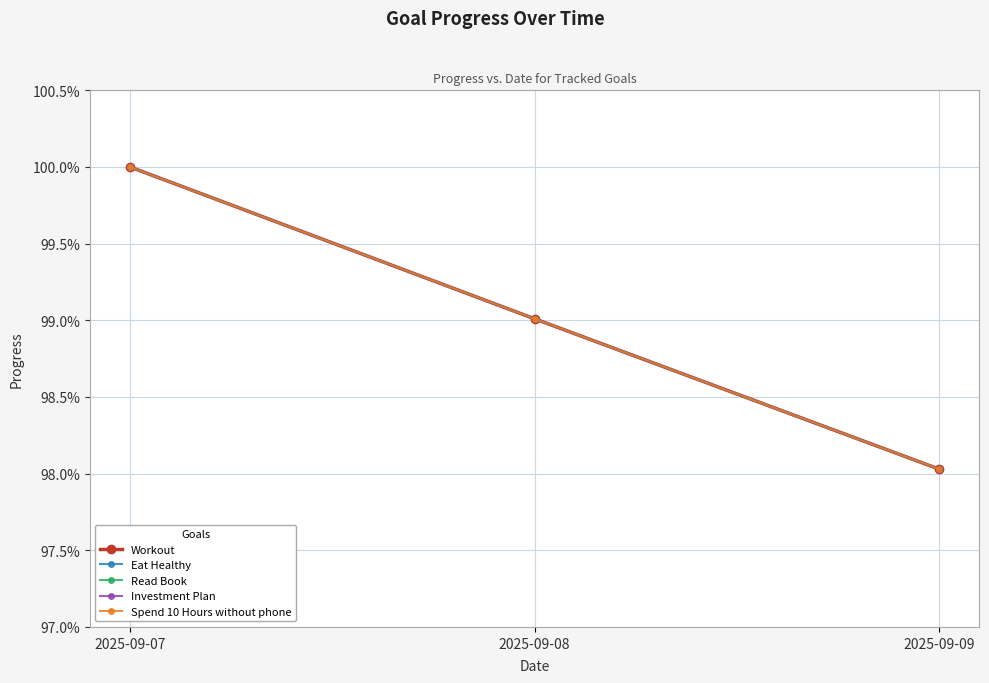

Does the chart have visible grid lines?

Yes